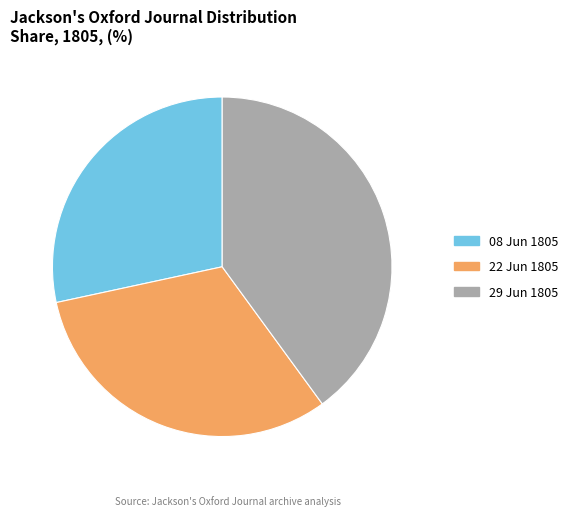

What is the largest slice in the pie chart?

29 Jun 1805